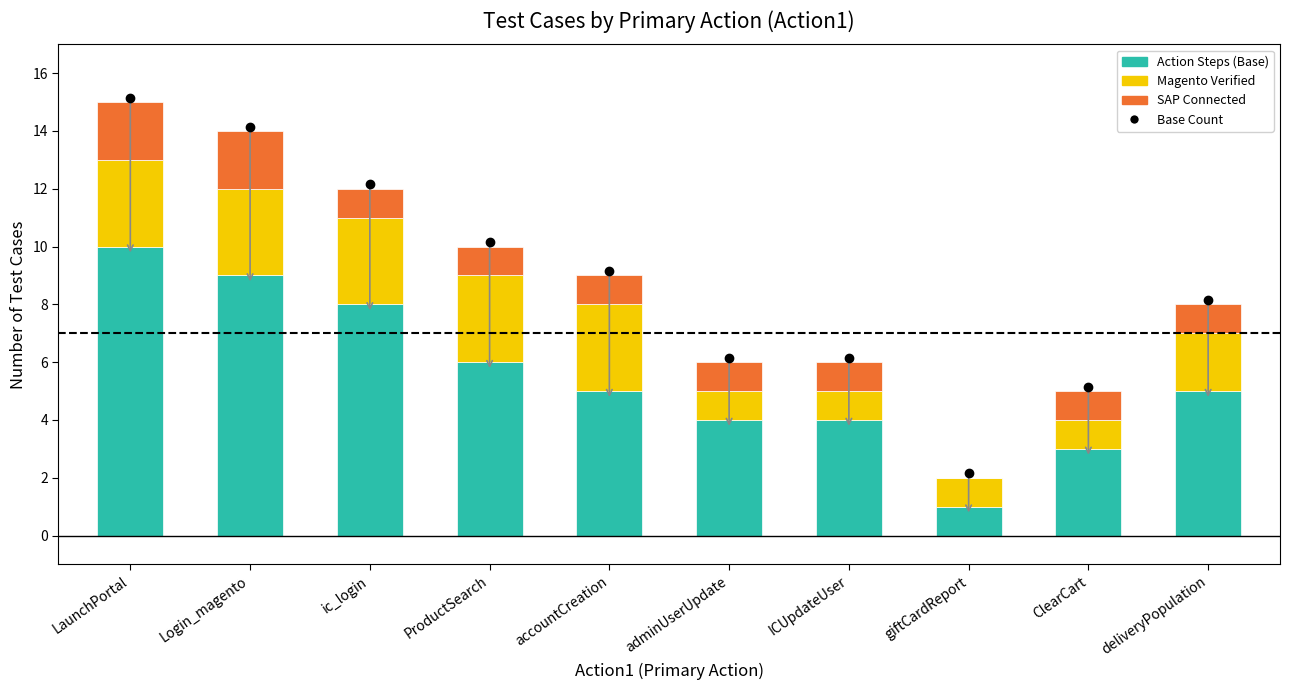

What is the approximate value of Action Steps (Base) at deliveryPopulation?

5